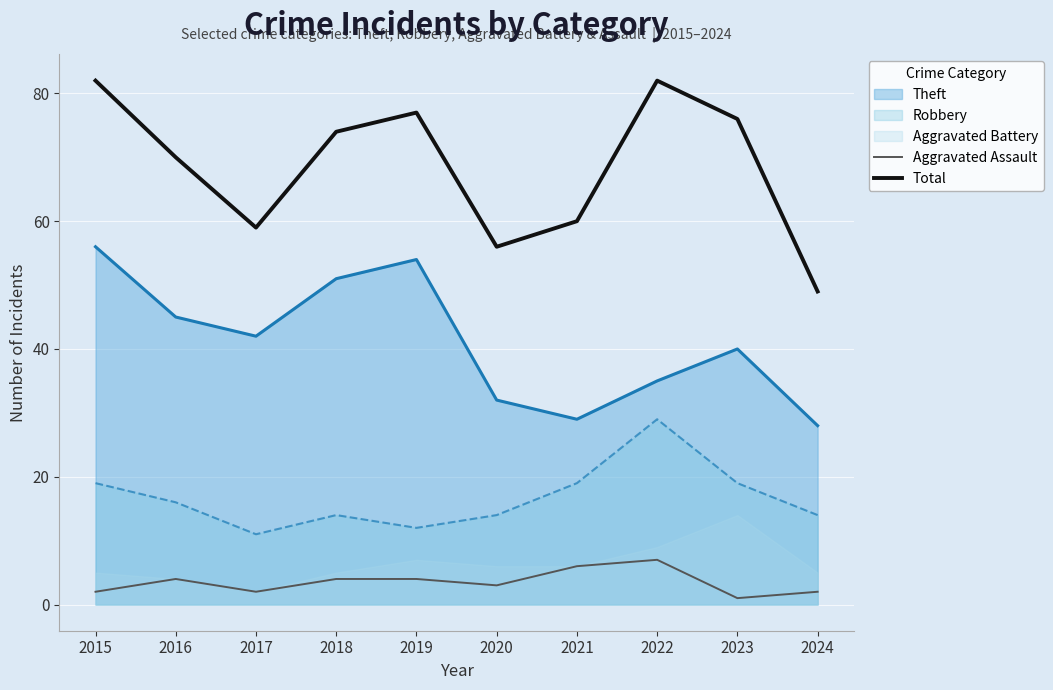

True or false: Robbery and Total intersect in this chart.

False